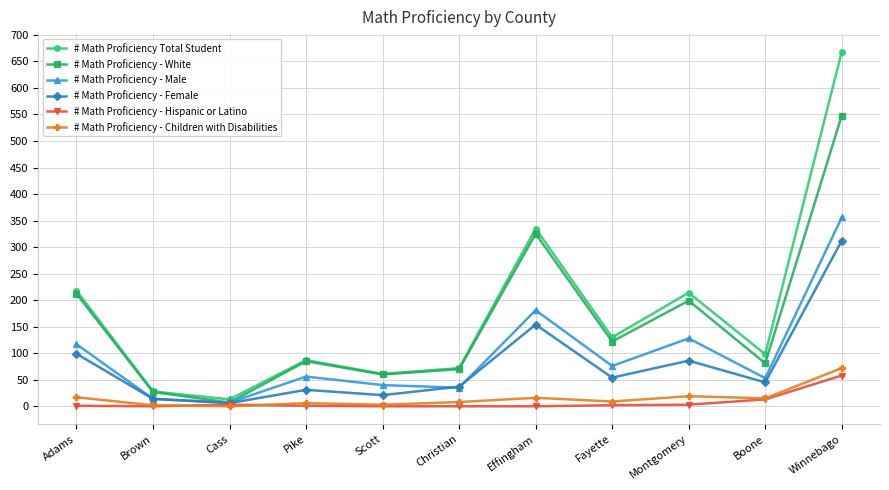

How many data points does each series have?

11